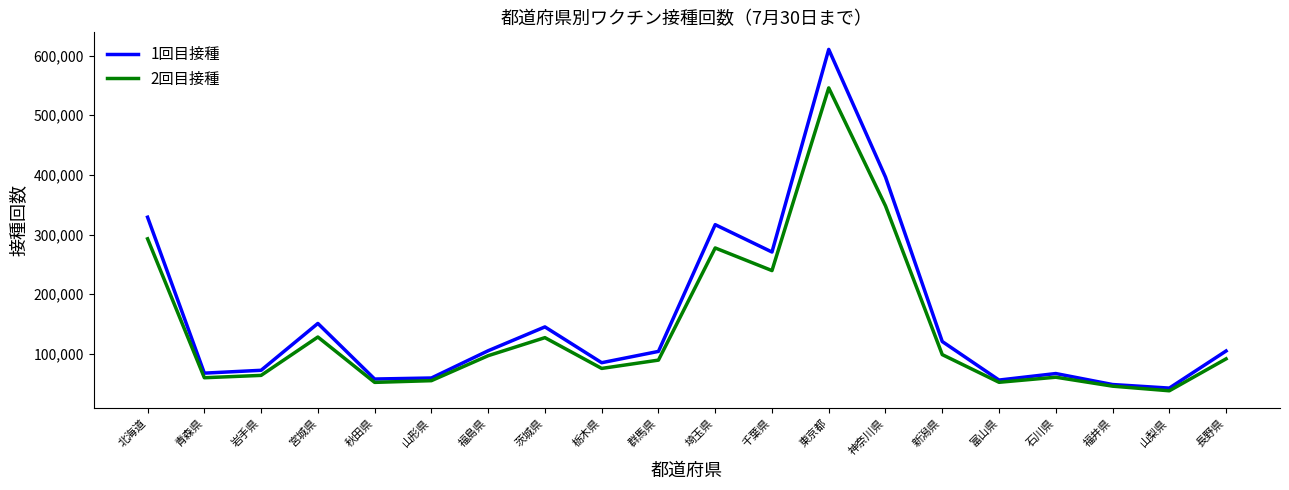

What is the difference between the maximum and minimum values in the 1回目接種 series?

567895